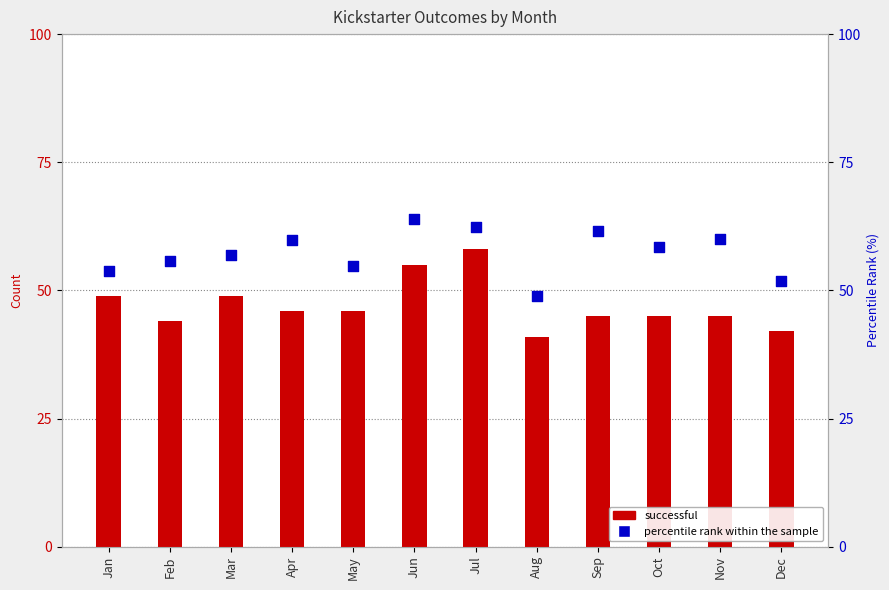

At how many categories does at least one series exceed 60?

3